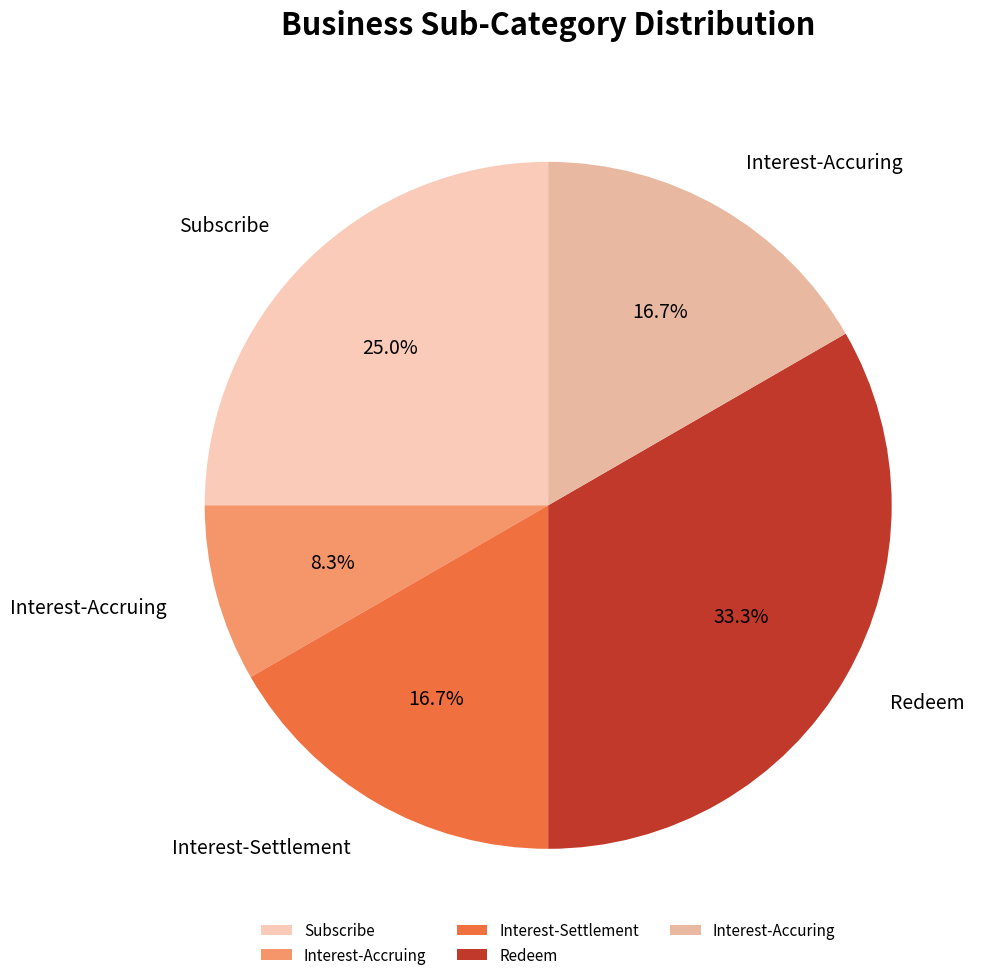

To the nearest percent, what is the difference between the largest and smallest slice percentages?

25%